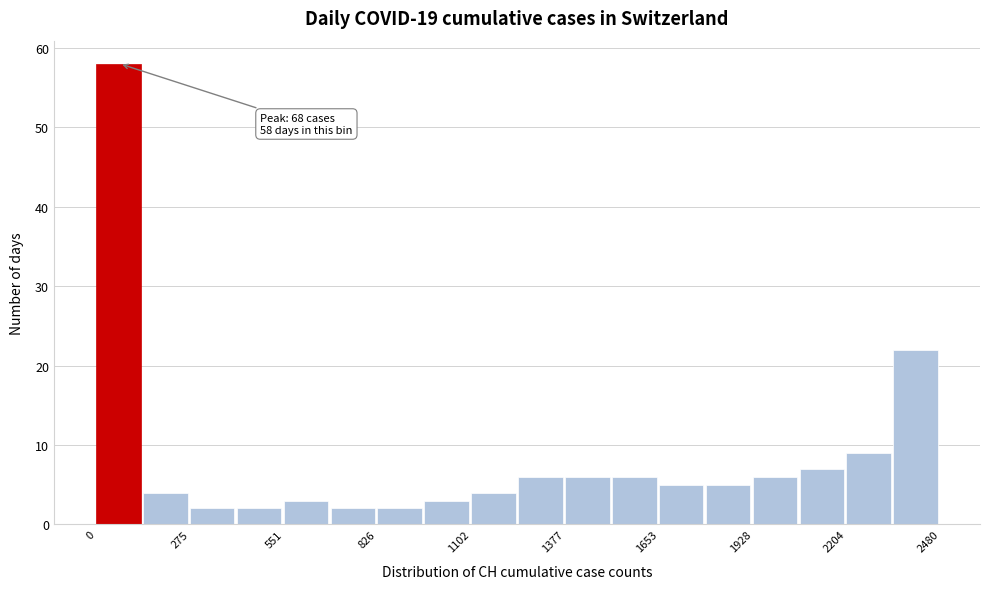

Read against the x-axis, roughly where is the centre of the tallest bar?

50